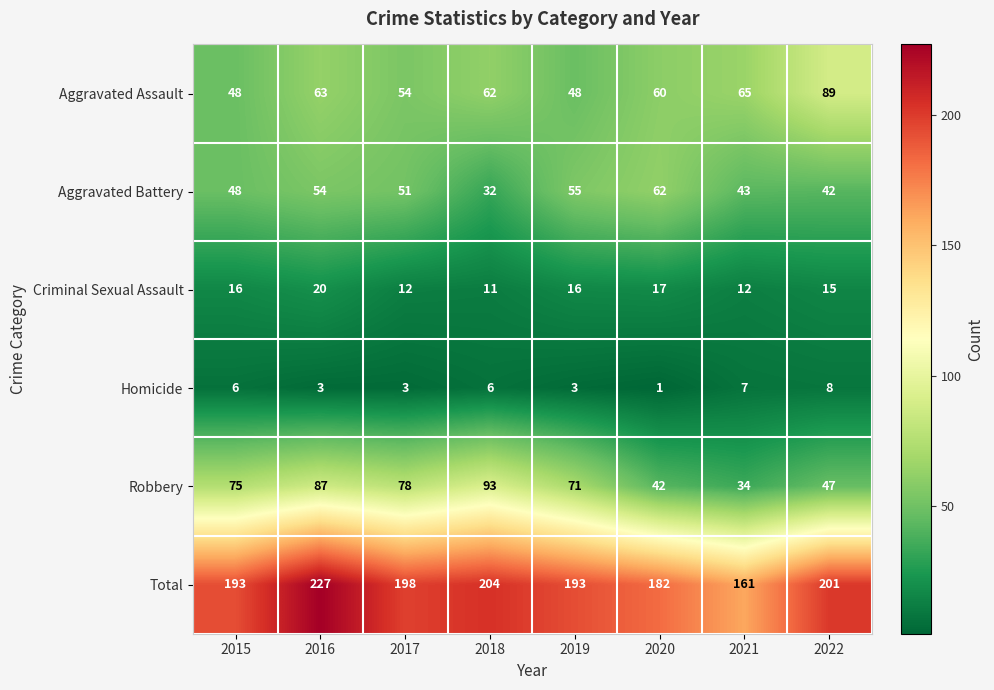

Is it true that Aggravated Battery equals 40 at 2020?

False